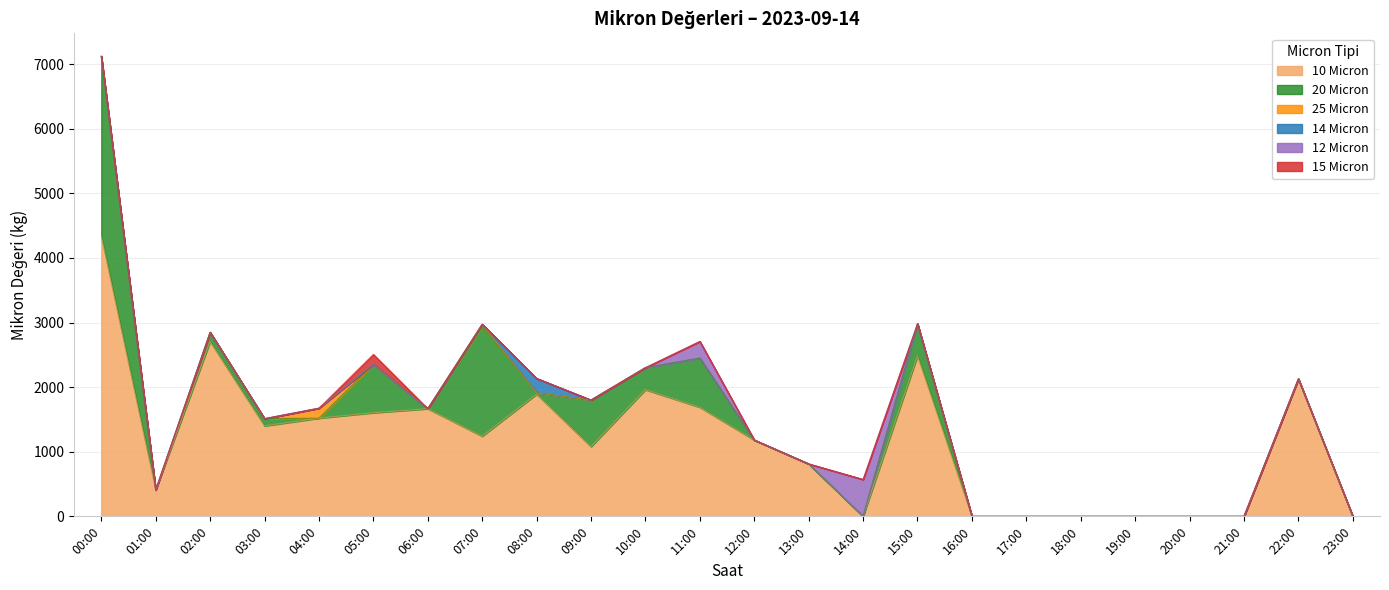

Which has a higher value, 10:00 or 03:00?

10:00